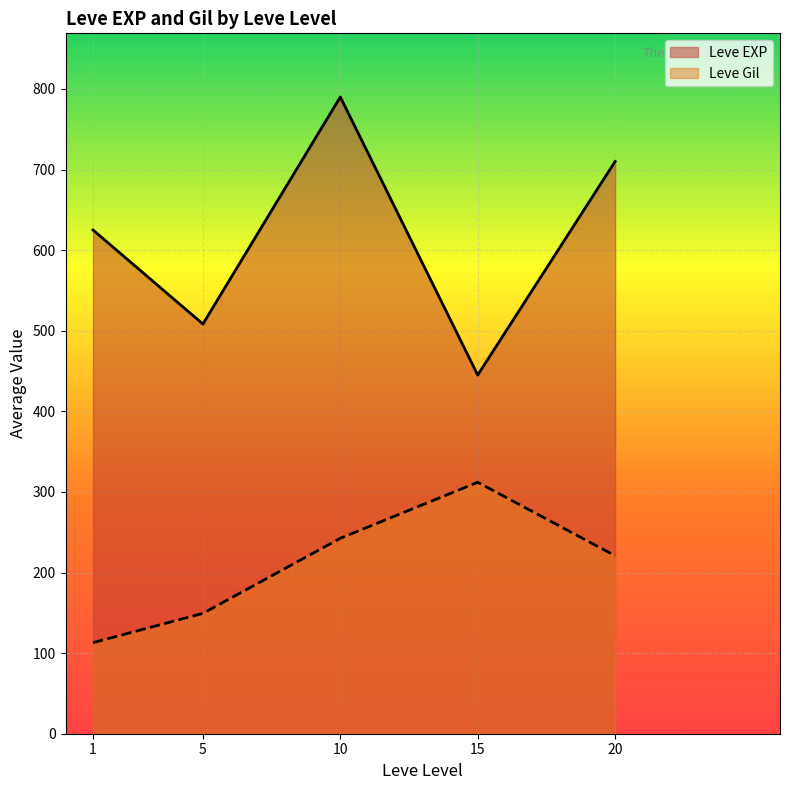

True or false: Leve Gil has more than 0 interior local peaks.

True